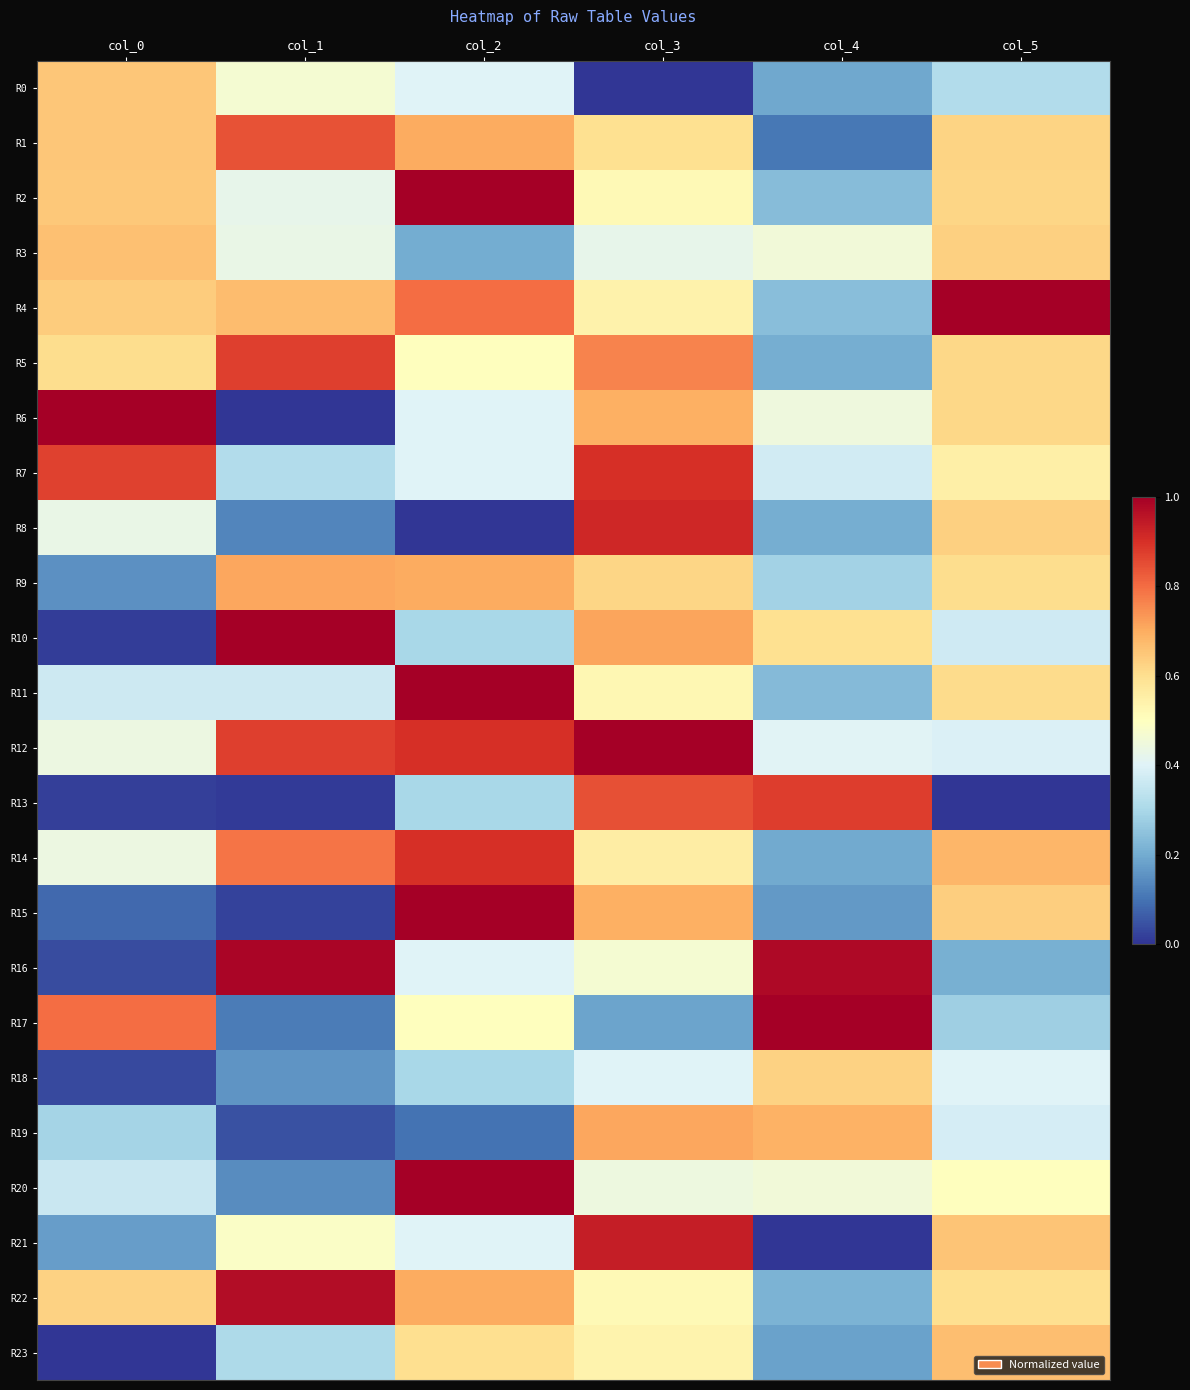

Reading right to left, what are all the values shown in this chart?

R0: col_5=0.3	col_4=0.2	col_3=0.0	col_2=0.4	col_1=0.5	col_0=0.6
R1: col_5=0.6	col_4=0.1	col_3=0.6	col_2=0.7	col_1=0.8	col_0=0.7
R2: col_5=0.6	col_4=0.2	col_3=0.5	col_2=1.0	col_1=0.4	col_0=0.6
R3: col_5=0.6	col_4=0.5	col_3=0.4	col_2=0.2	col_1=0.4	col_0=0.7
R4: col_5=1.0	col_4=0.2	col_3=0.5	col_2=0.8	col_1=0.7	col_0=0.6
R5: col_5=0.6	col_4=0.2	col_3=0.8	col_2=0.5	col_1=0.9	col_0=0.6
R6: col_5=0.6	col_4=0.4	col_3=0.7	col_2=0.4	col_1=0.0	col_0=1.0
R7: col_5=0.5	col_4=0.4	col_3=0.9	col_2=0.4	col_1=0.3	col_0=0.9
R8: col_5=0.6	col_4=0.2	col_3=0.9	col_2=0.0	col_1=0.1	col_0=0.4
R9: col_5=0.6	col_4=0.3	col_3=0.6	col_2=0.7	col_1=0.7	col_0=0.1
R10: col_5=0.4	col_4=0.6	col_3=0.7	col_2=0.3	col_1=1.0	col_0=0.0
R11: col_5=0.6	col_4=0.2	col_3=0.5	col_2=1.0	col_1=0.4	col_0=0.4
R12: col_5=0.4	col_4=0.4	col_3=1.0	col_2=0.9	col_1=0.9	col_0=0.4
R13: col_5=0.0	col_4=0.9	col_3=0.8	col_2=0.3	col_1=0.0	col_0=0.0
R14: col_5=0.7	col_4=0.2	col_3=0.6	col_2=0.9	col_1=0.8	col_0=0.4
R15: col_5=0.6	col_4=0.2	col_3=0.7	col_2=1.0	col_1=0.0	col_0=0.1
R16: col_5=0.2	col_4=1.0	col_3=0.5	col_2=0.4	col_1=1.0	col_0=0.0
R17: col_5=0.3	col_4=1.0	col_3=0.2	col_2=0.5	col_1=0.1	col_0=0.8
R18: col_5=0.4	col_4=0.6	col_3=0.4	col_2=0.3	col_1=0.2	col_0=0.0
R19: col_5=0.4	col_4=0.7	col_3=0.7	col_2=0.1	col_1=0.0	col_0=0.3
R20: col_5=0.5	col_4=0.5	col_3=0.4	col_2=1.0	col_1=0.1	col_0=0.4
R21: col_5=0.7	col_4=0.0	col_3=0.9	col_2=0.4	col_1=0.5	col_0=0.2
R22: col_5=0.6	col_4=0.2	col_3=0.5	col_2=0.7	col_1=1.0	col_0=0.6
R23: col_5=0.7	col_4=0.2	col_3=0.5	col_2=0.6	col_1=0.3	col_0=0.0